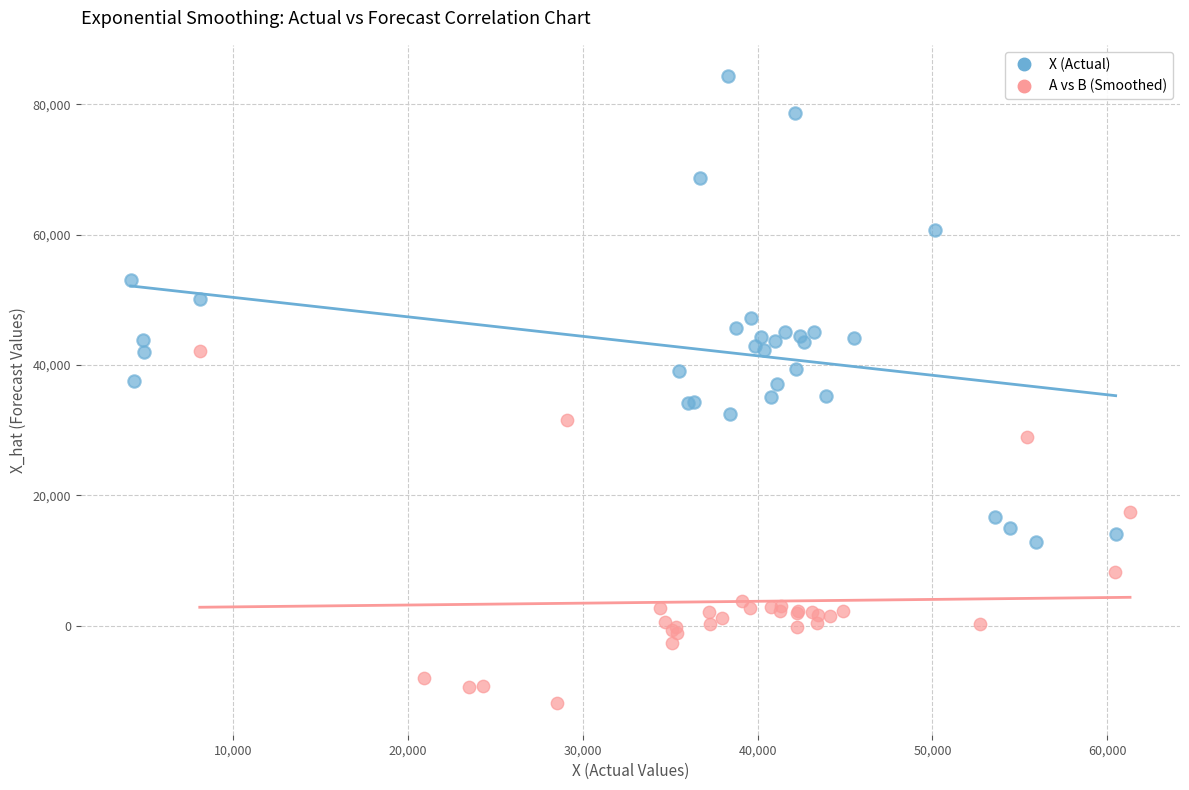

Which series has the largest Y range (max minus min)?

X (Actual)